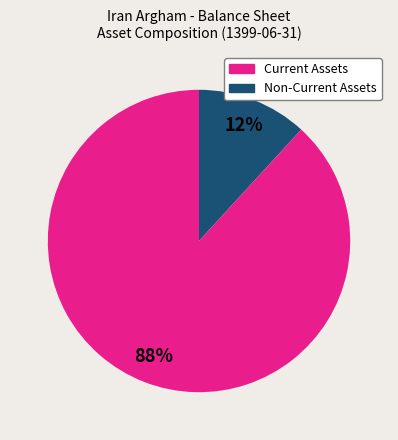

How many slices are in this pie chart?

2